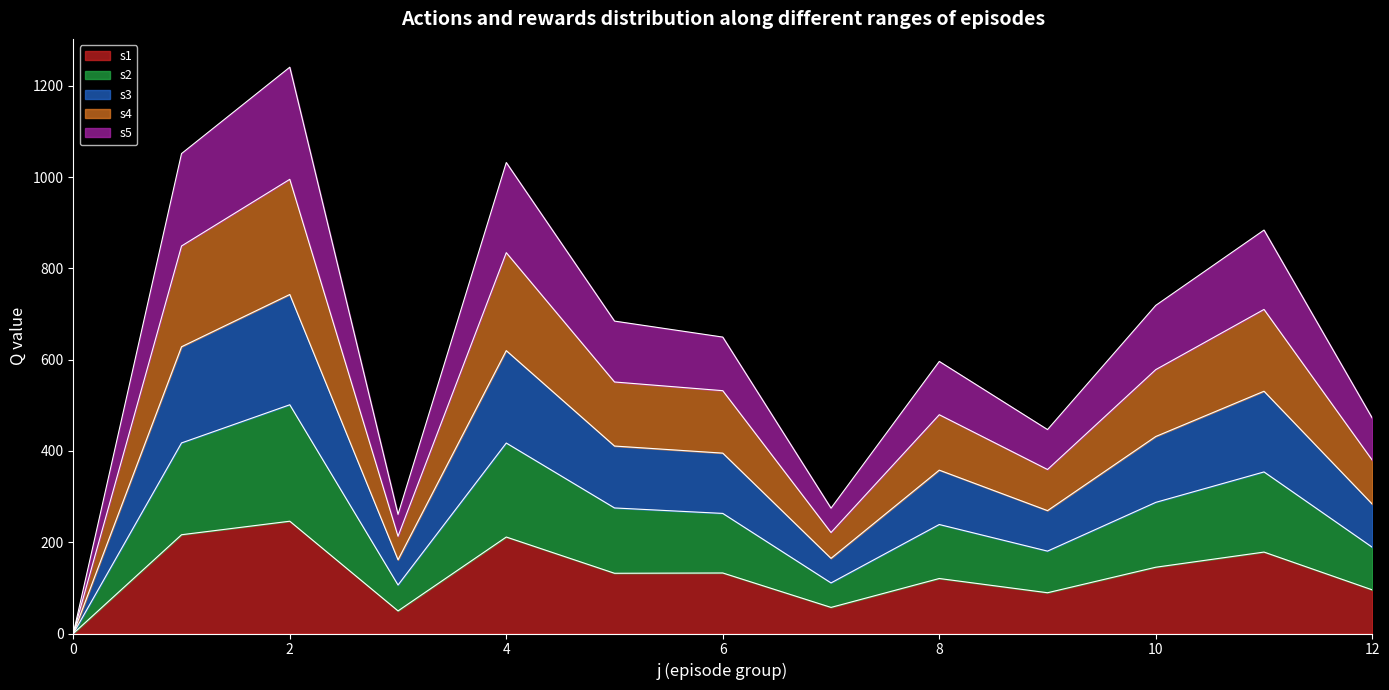

How many categories are shown in the chart?

13